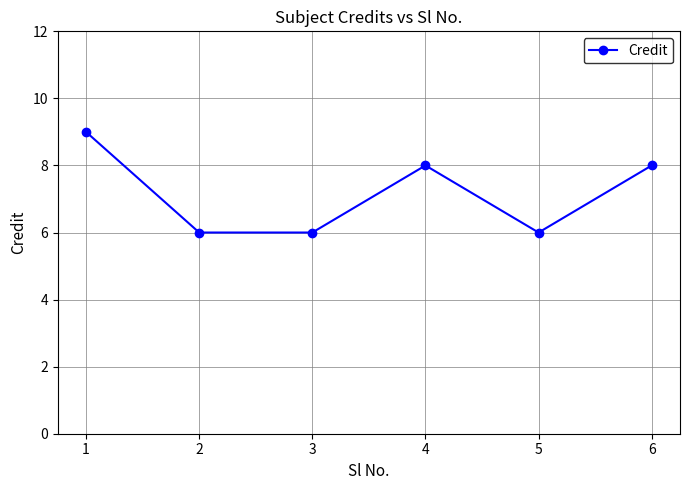

What is the sum of all values?

43